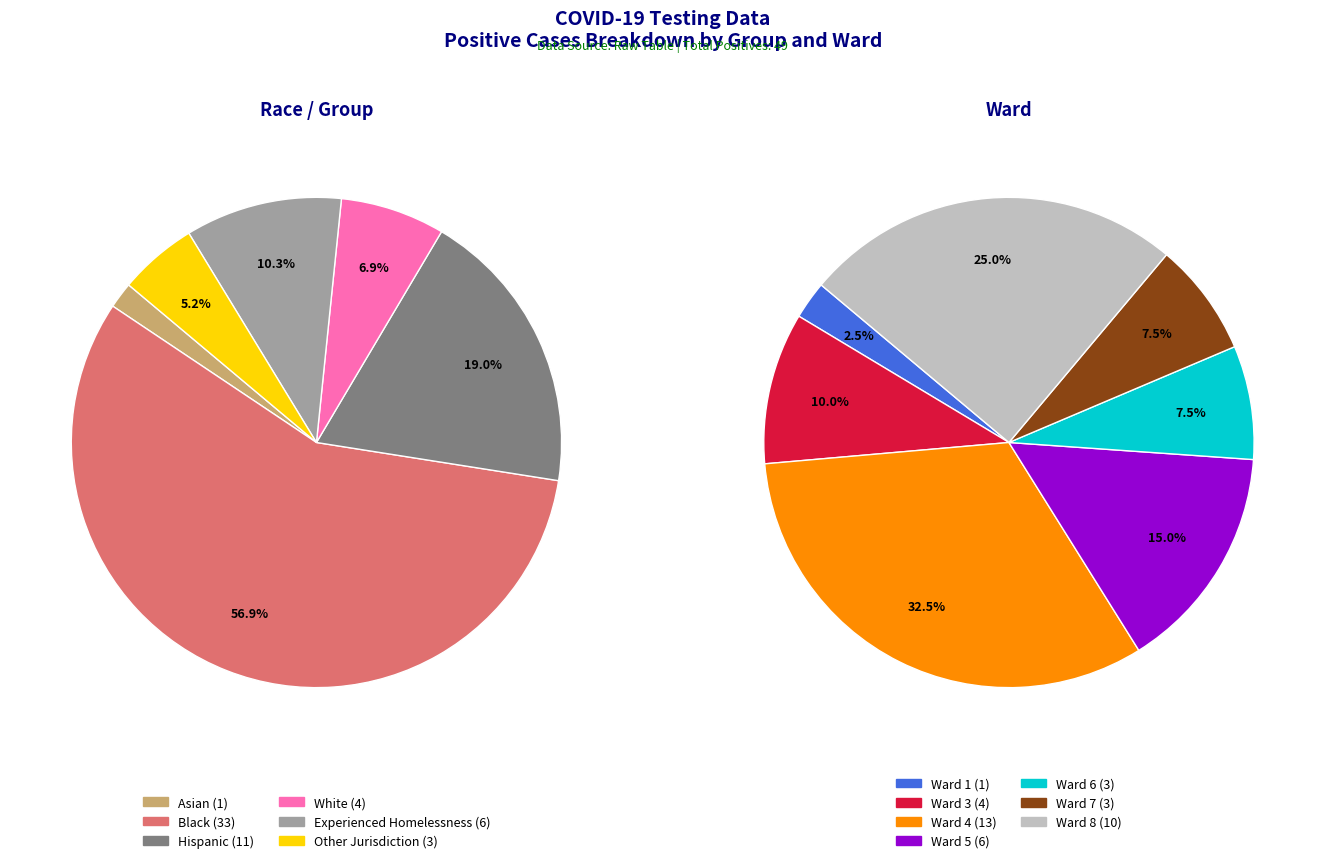

What is the total percentage of Other Jurisdiction and Hispanic?

24.1%